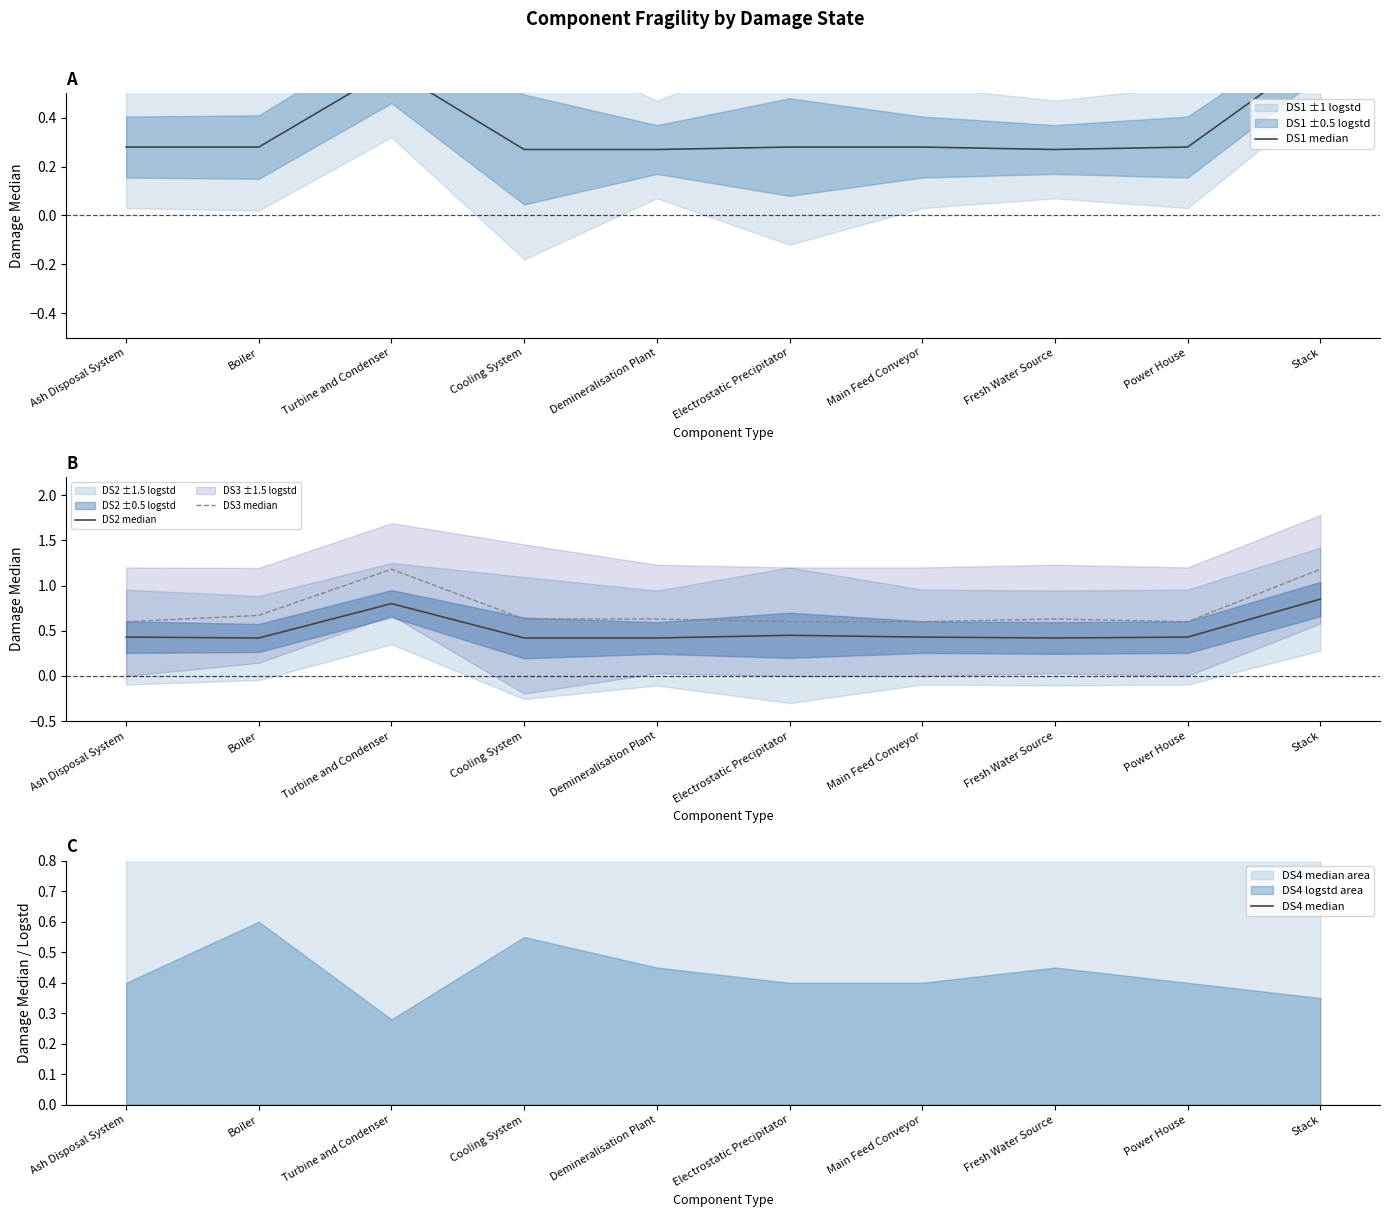

What is the label of the 10th point from the right?

Ash Disposal System